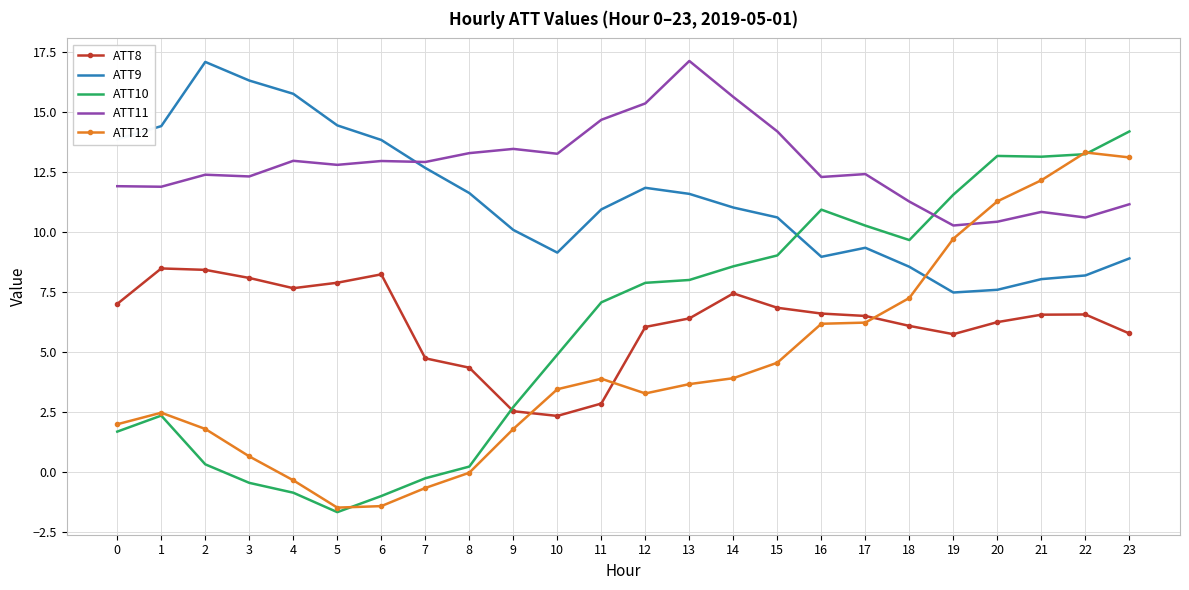

What is the highest value of the ATT9 series?

17.1